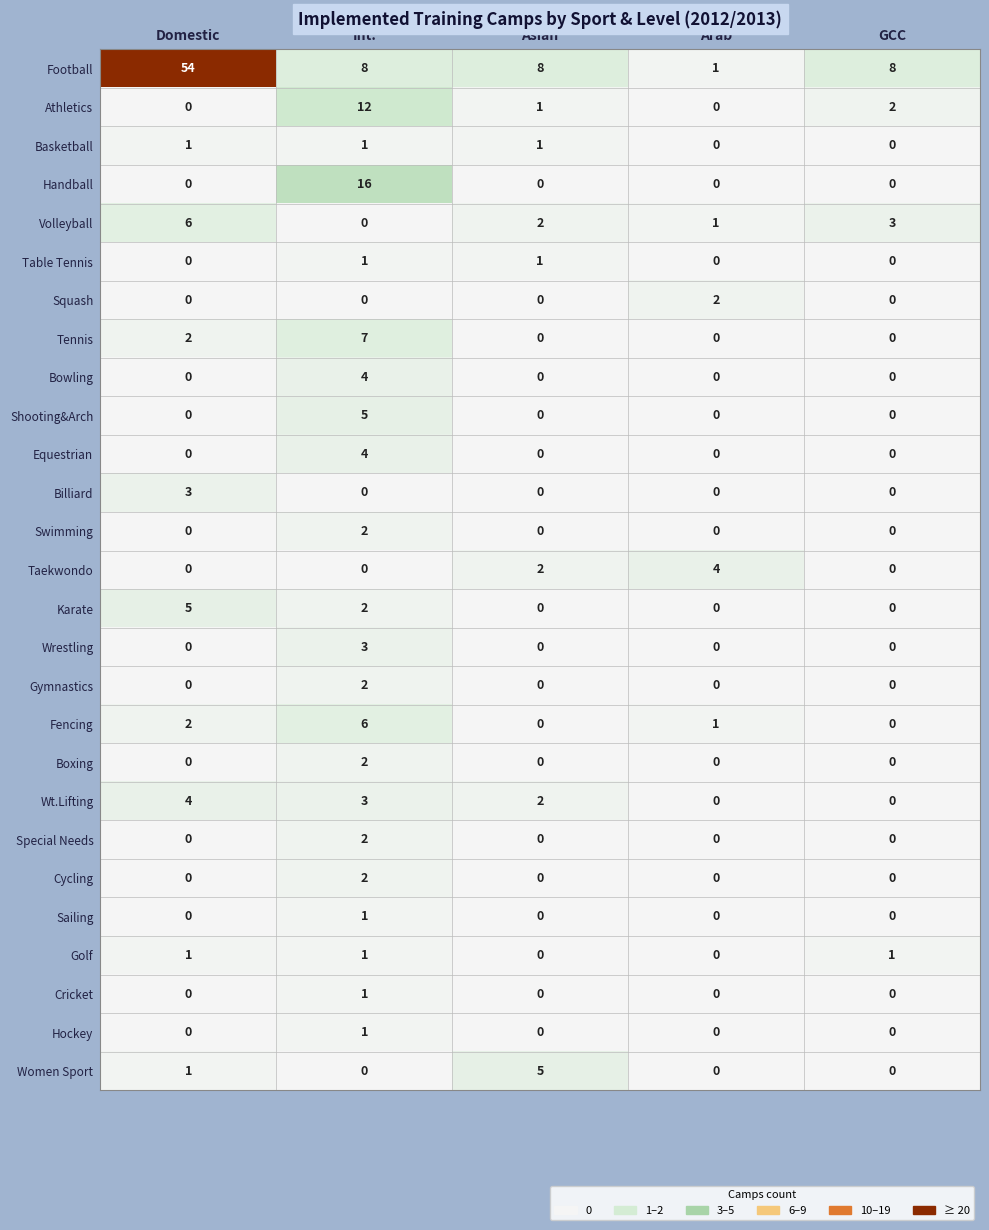

Which series has the largest range (max minus min)?

Football